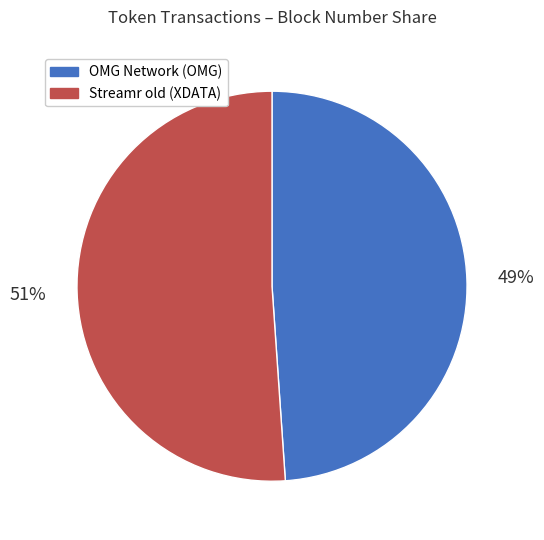

Rank the categories by value from lowest to highest.

OMG Network (OMG), Streamr old (XDATA)